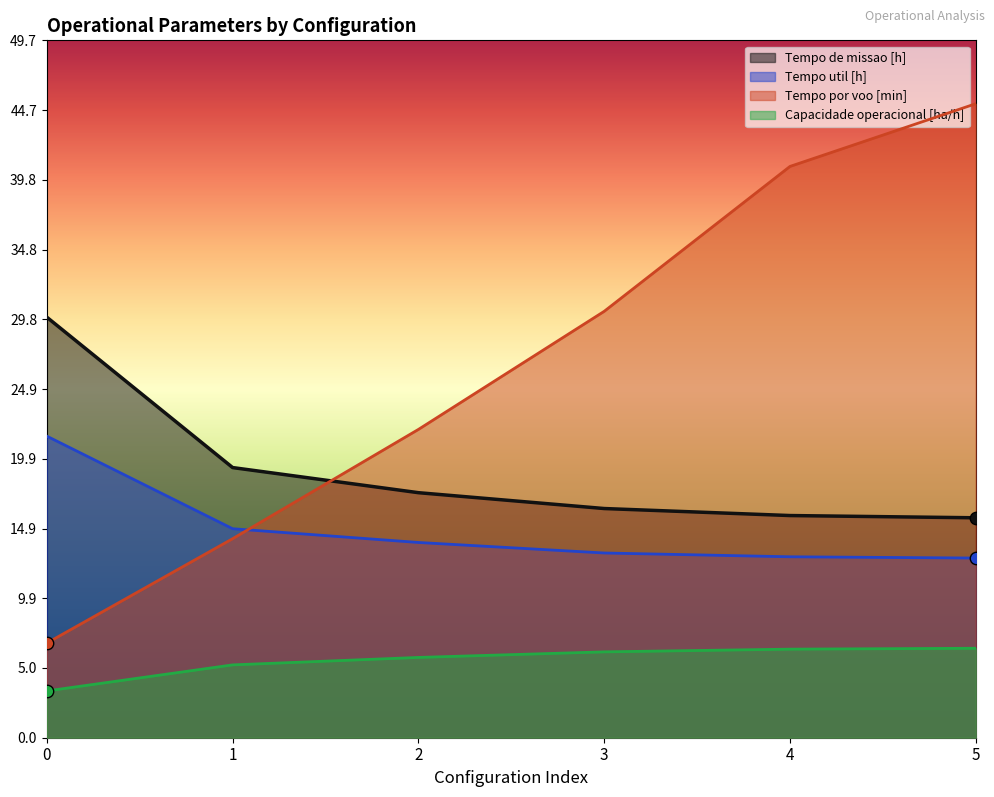

At which category is the sum across all series the highest?

5